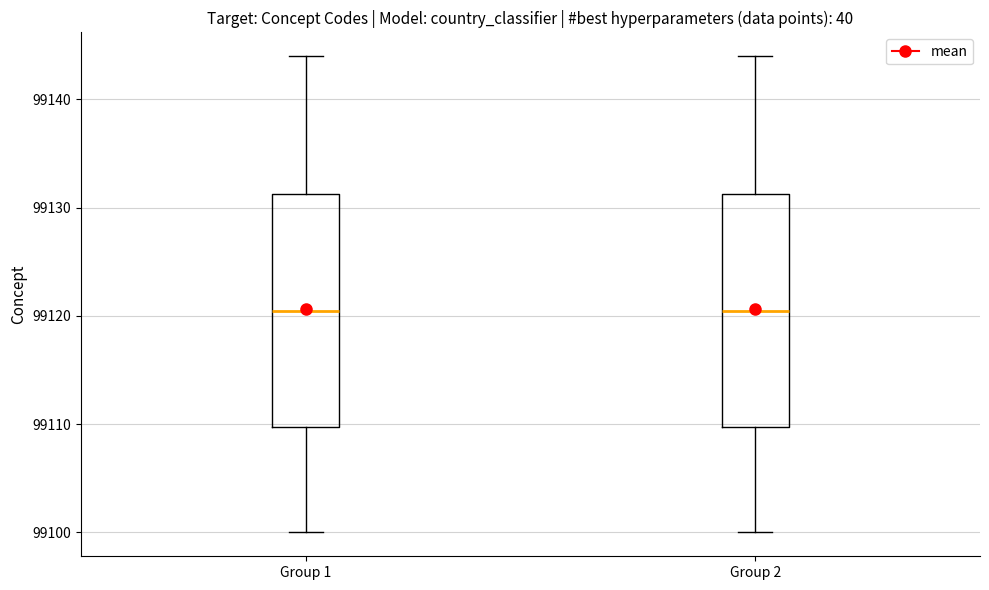

Reading left to right, read every box against the y-axis: the position of its median line, the range the box covers, and the ends of its whiskers. The values are not printed on the chart, so give them approximately, as read against the axis.

Group 1: median 99121, box 99110 to 99131, whiskers 99100 to 99144
Group 2: median 99121, box 99110 to 99131, whiskers 99100 to 99144